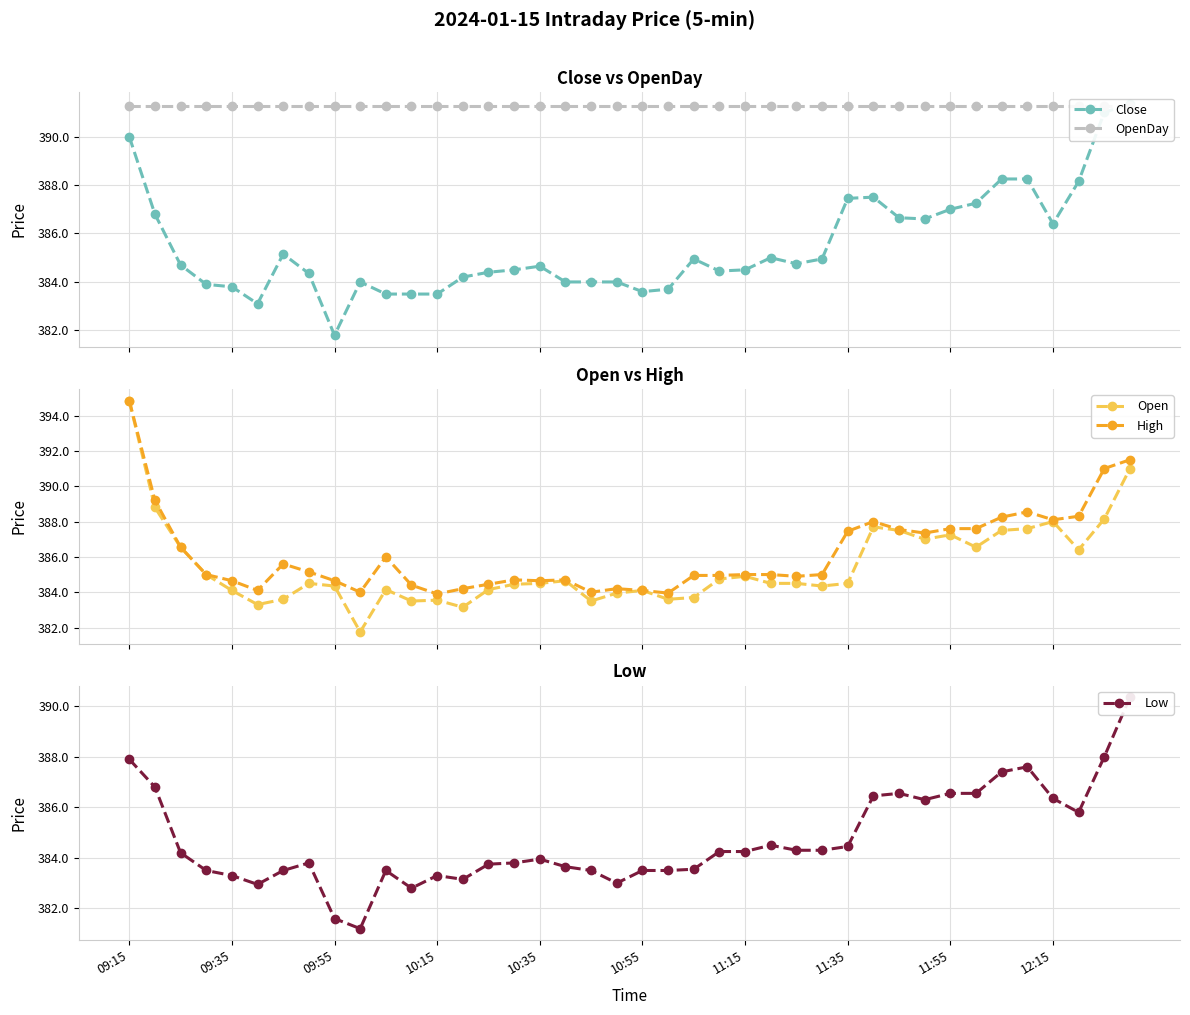

What is the maximum value shown in the chart?

394.9